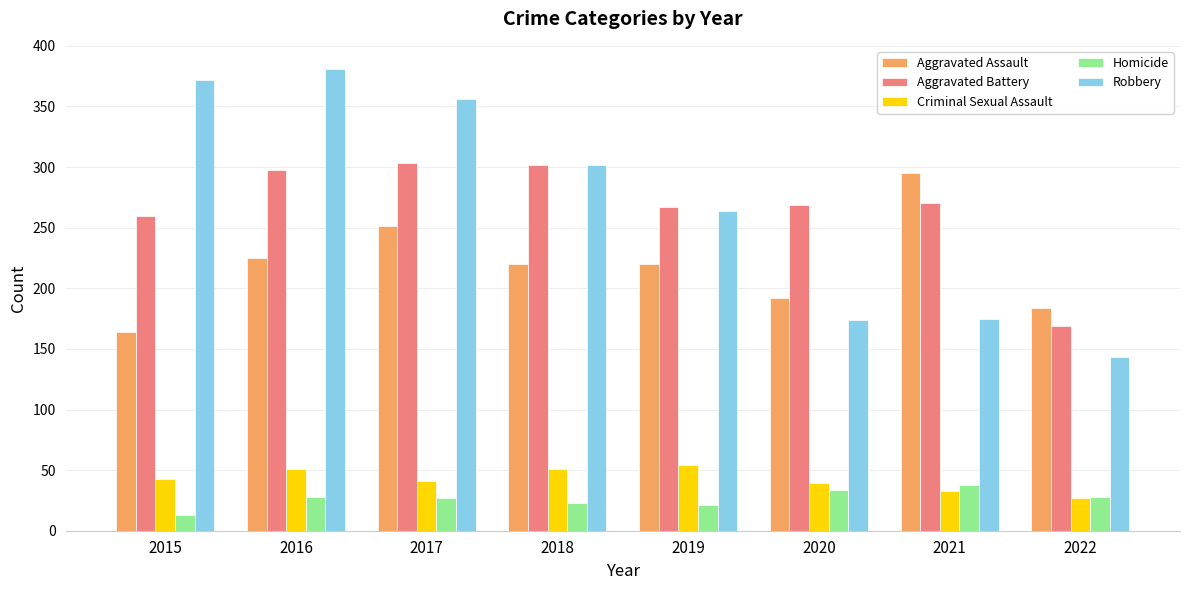

What is the value of the Homicide bar at the 7th from the left?

38